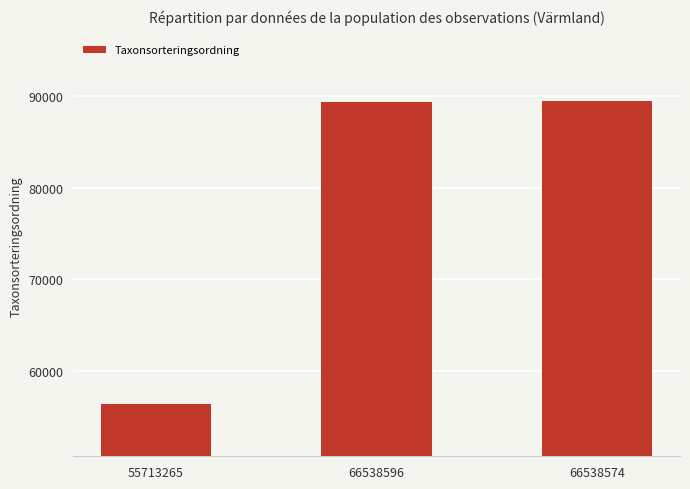

At which category does the chart reach its minimum across all series?

55713265